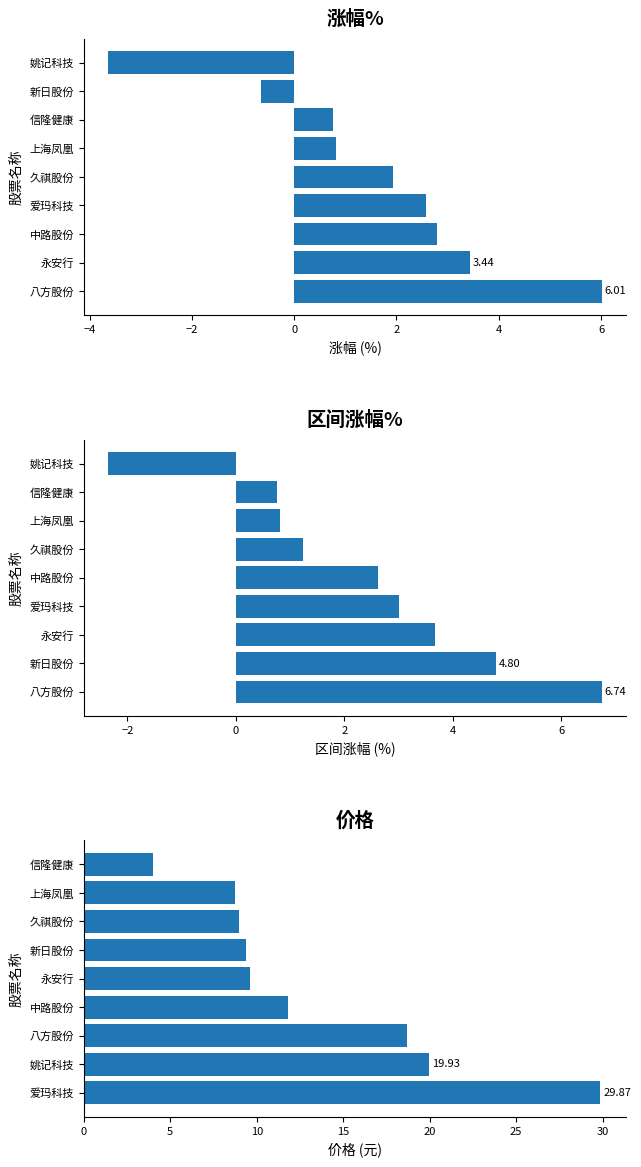

Between 0 and 4, which series saw the biggest shift?

价格